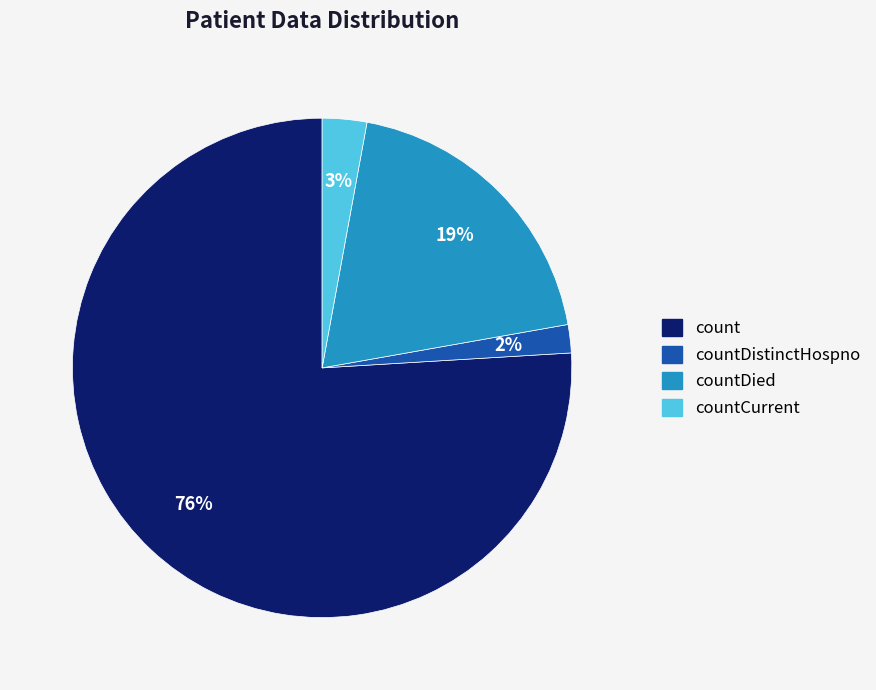

Which category has the smallest portion of the pie?

countDistinctHospno